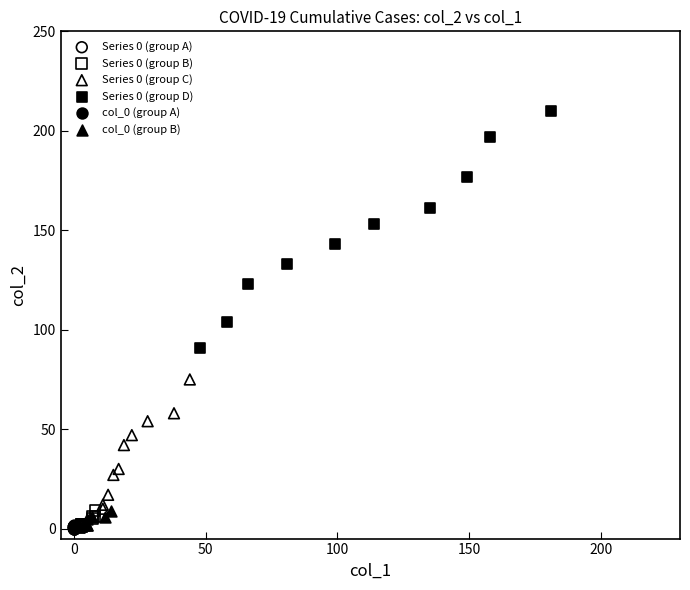

Which series contains the highest Y value?

Series 0 (group D)